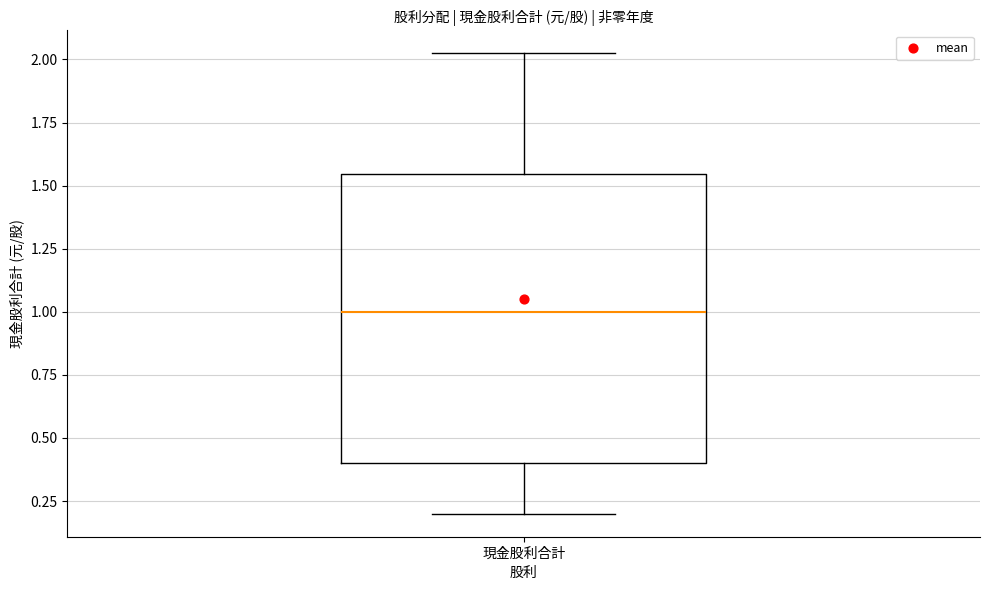

Transcribe this box plot: give where the median line is, the range the box spans, and where the two whiskers end, as read against the y-axis. The values are not printed on the chart, so give them approximately, as read against the axis.

median 1.00, box 0.40 to 1.55, whiskers 0.20 to 2.00